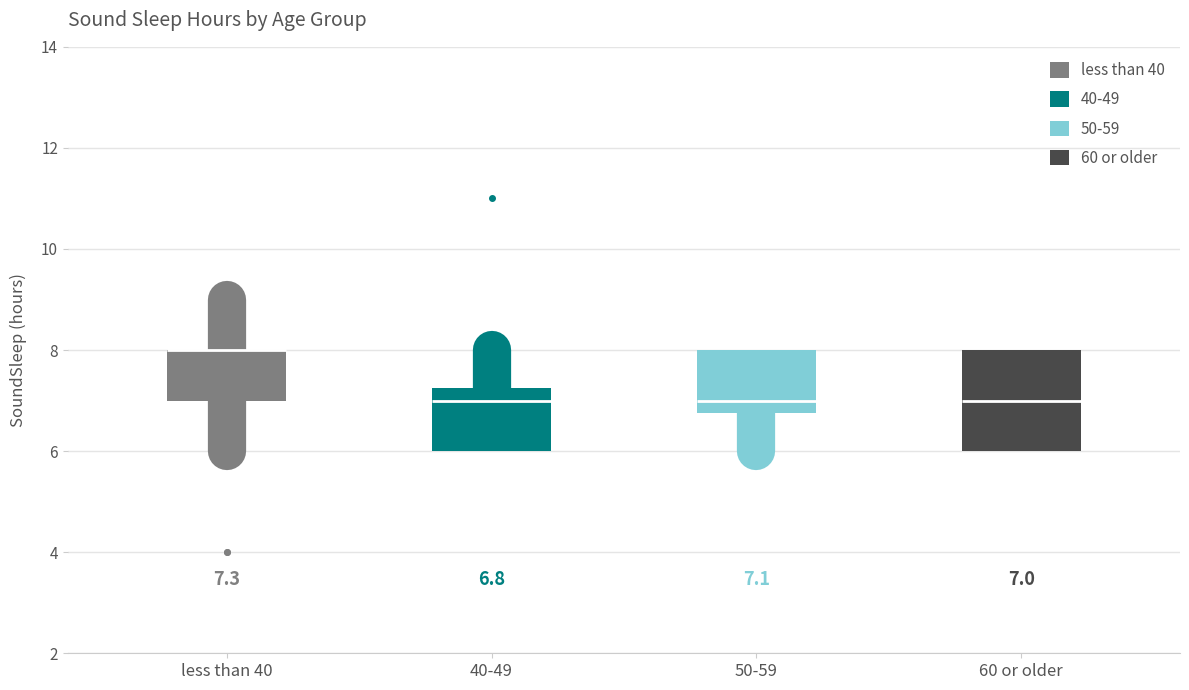

Which box is the tallest, from its lower edge to its upper edge?

60 or older